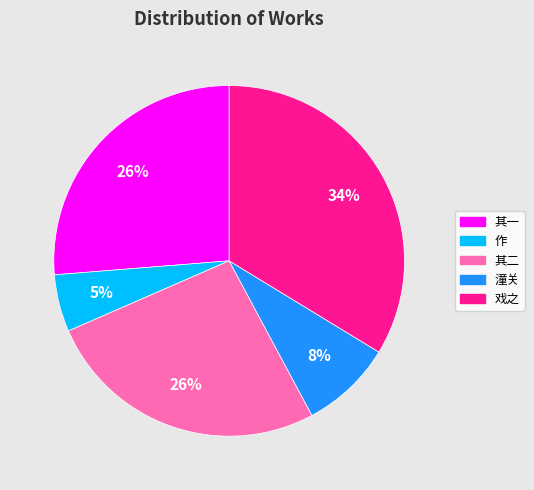

How many slices are in this pie chart?

5